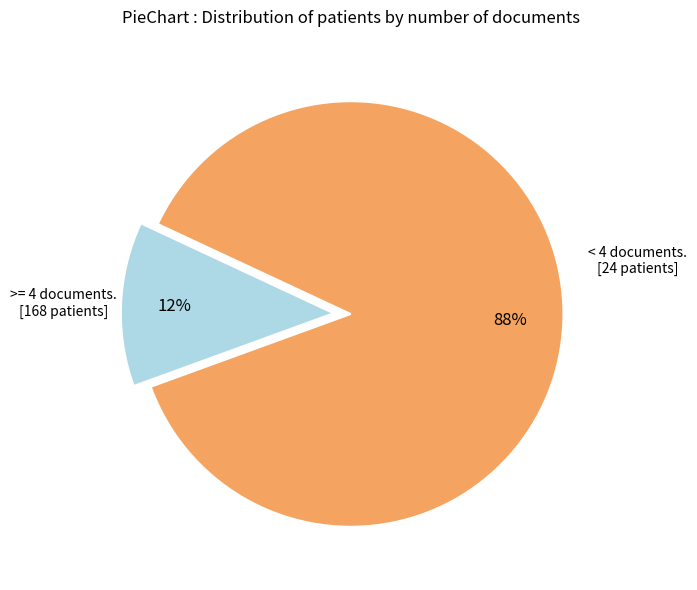

Count the number of slices in the pie.

2